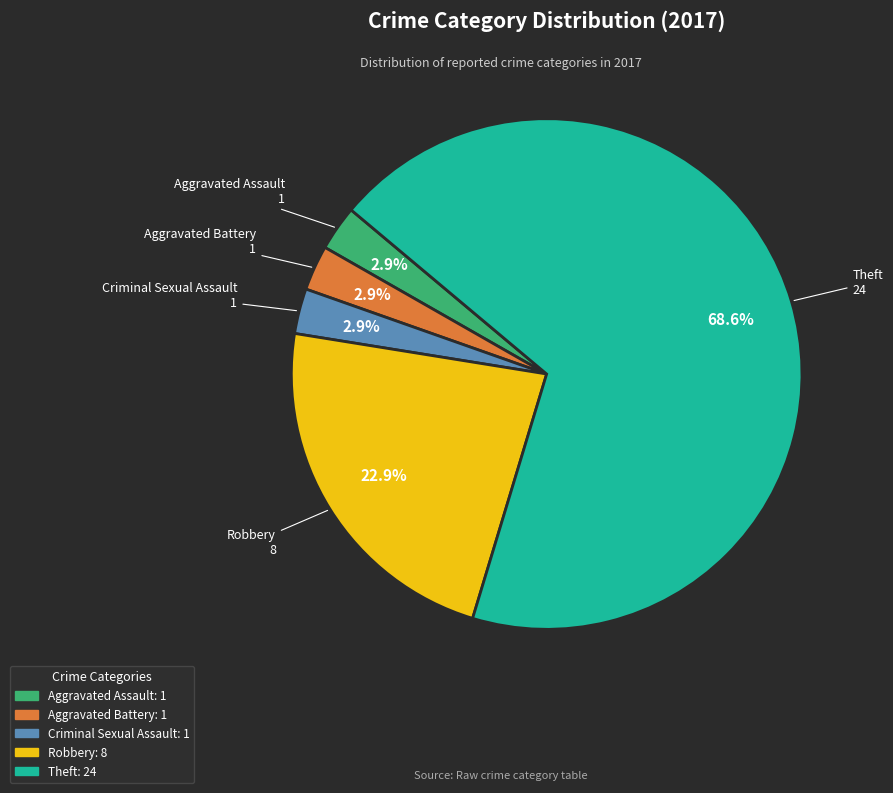

Does any single category account for the majority?

Yes